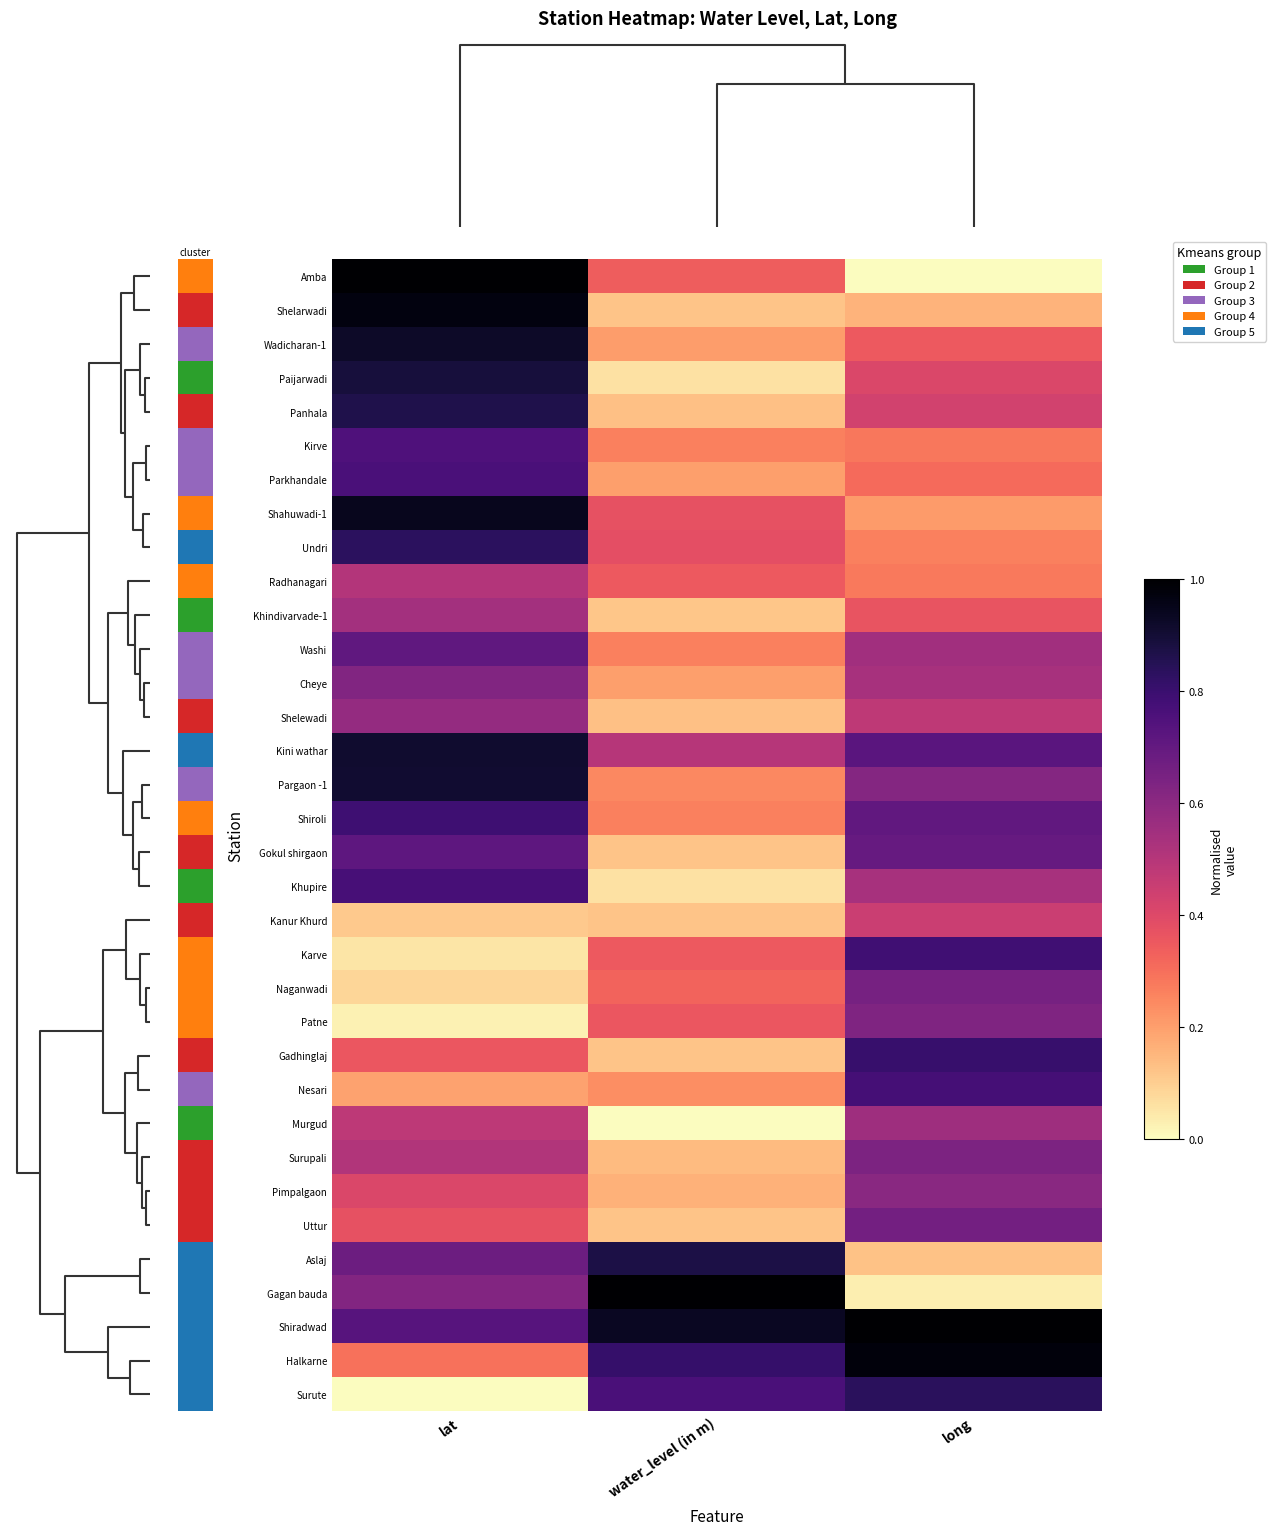

How many categories are shown in the chart?

3